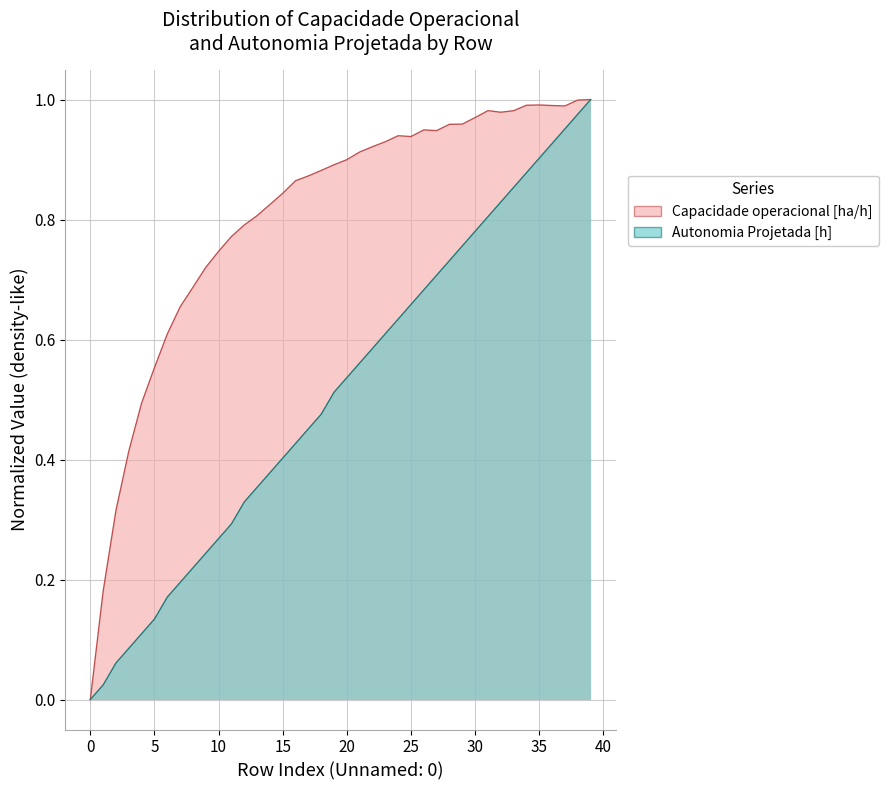

True or false: Autonomia Projetada [h] and Capacidade operacional [ha/h] intersect in this chart.

False